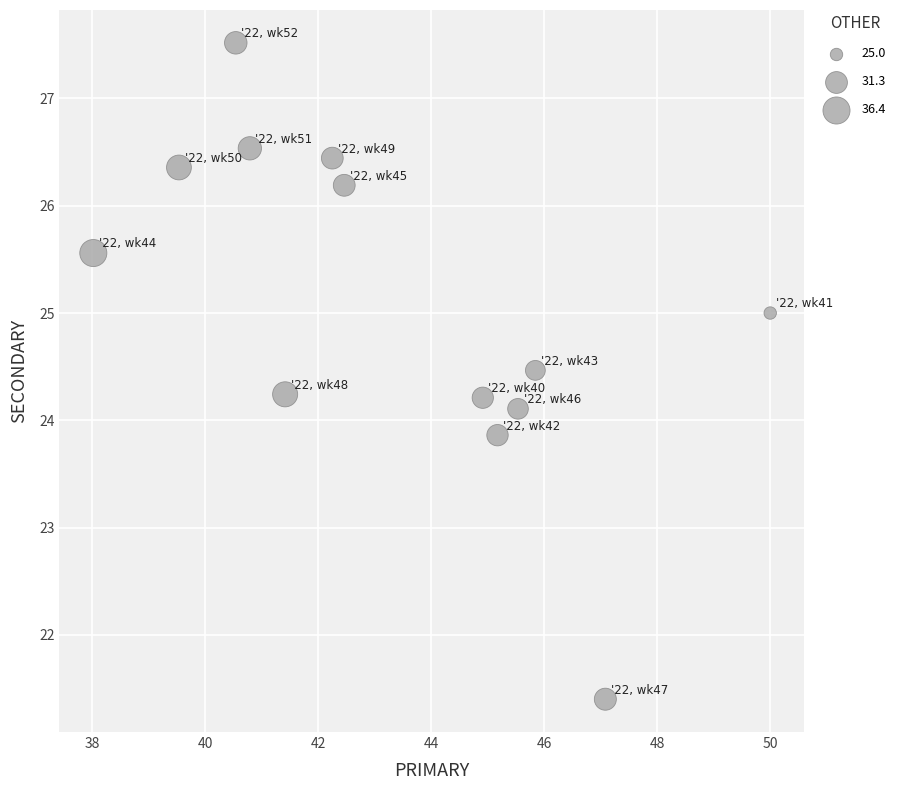

What is the range of Y values (max minus min)?

6.1